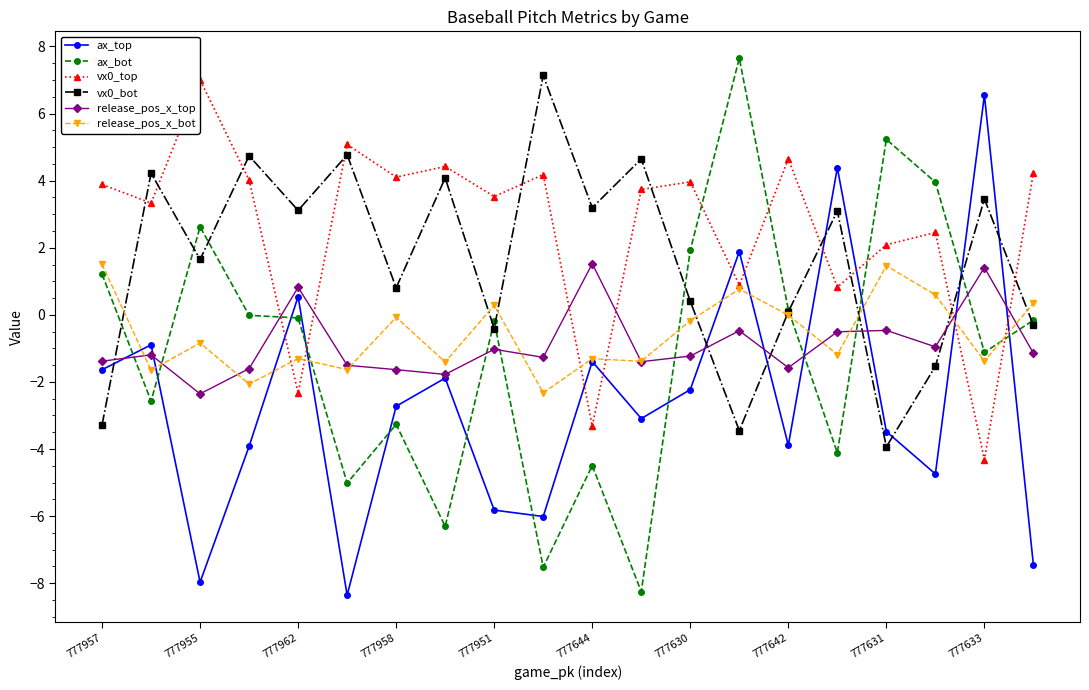

What is the maximum value shown in the chart?

7.6